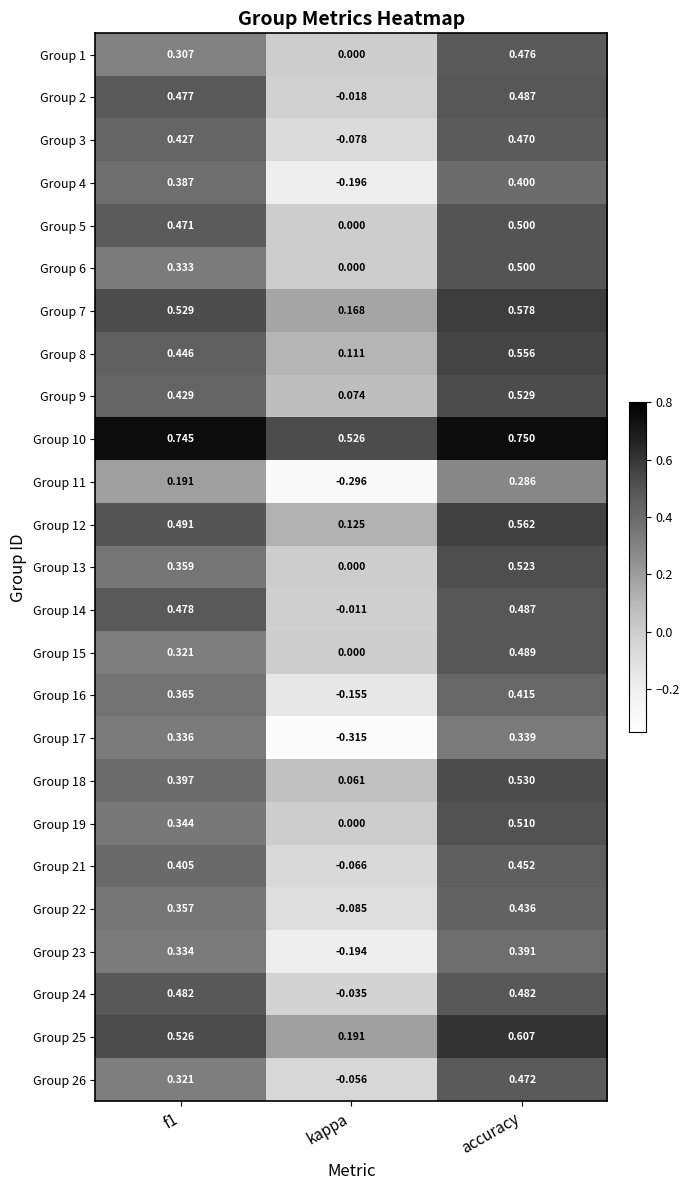

At which category does the chart reach its minimum across all series?

kappa